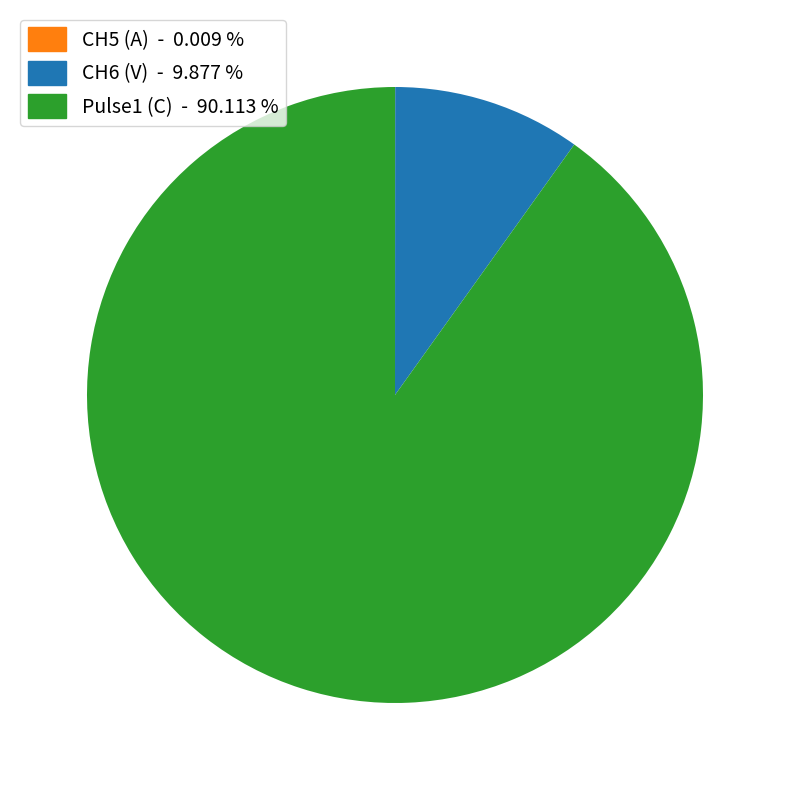

What is the majority slice?

Pulse1 (C)